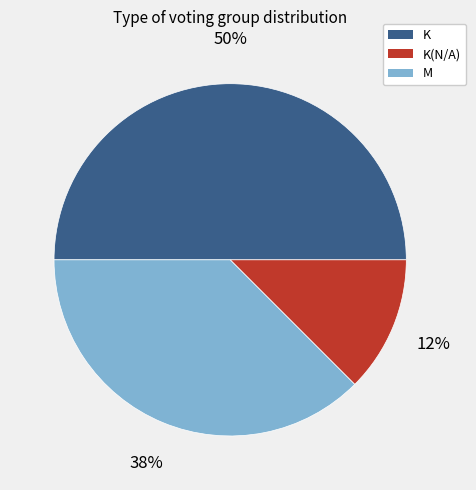

To the nearest percent, what is the average slice percentage?

33%